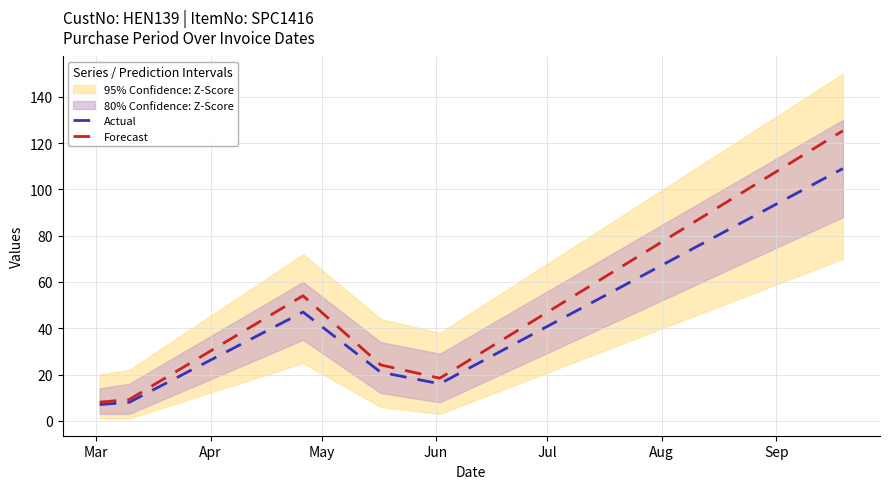

How many lines are shown in the chart?

2